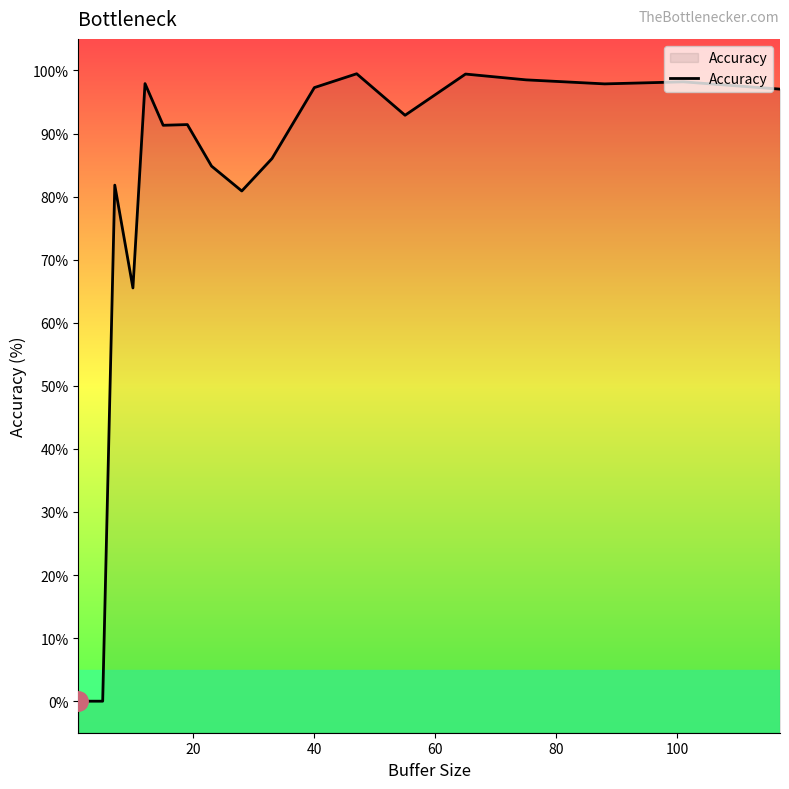

What is the maximum value shown in the chart?

99.5